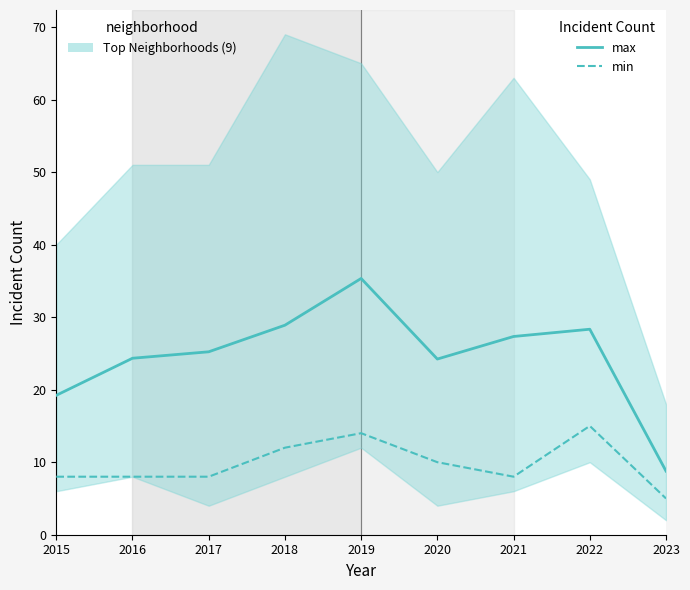

At how many categories does at least one series exceed 27?

4